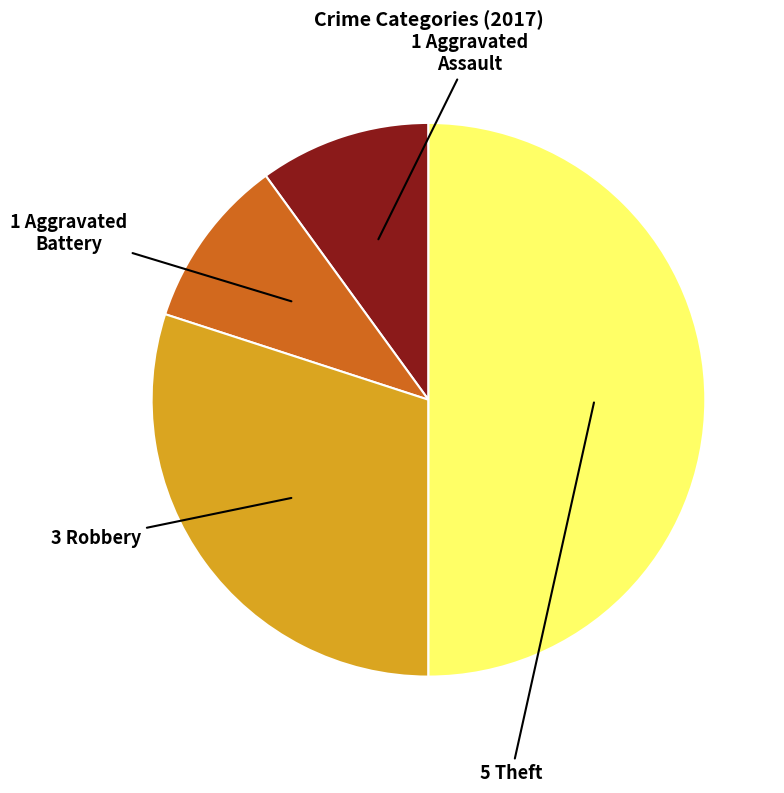

How many segments does this pie chart have?

4